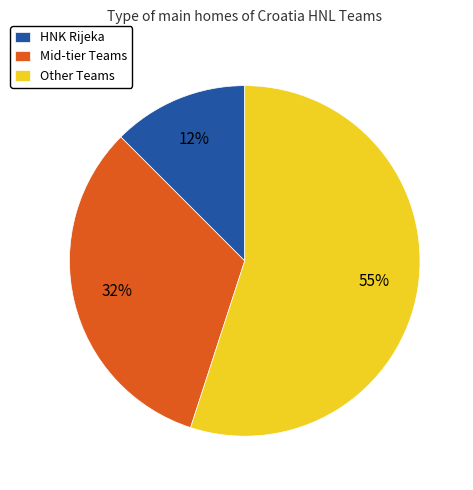

Is the sum of Other Teams and Mid-tier Teams greater than half?

Yes